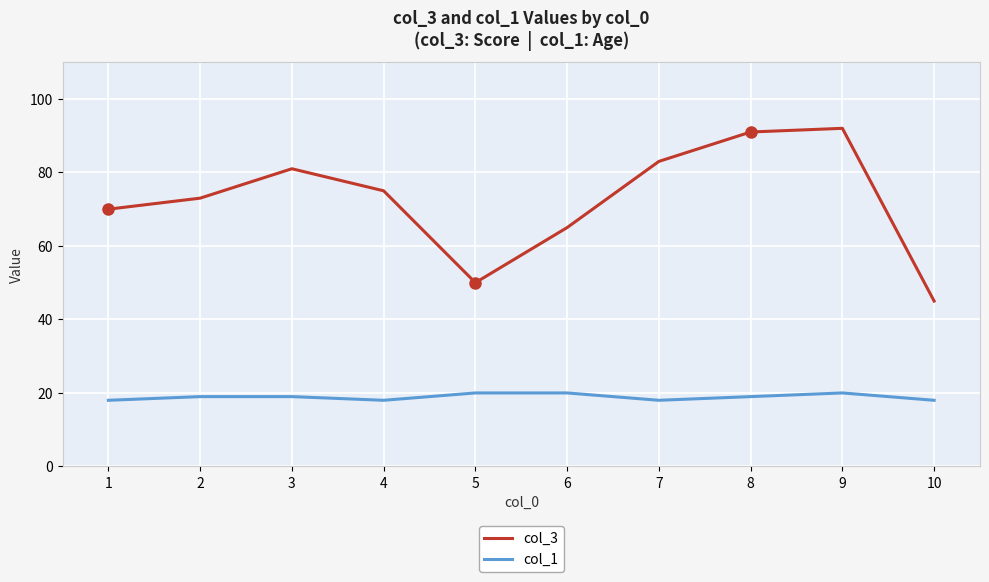

List the series in order of their peak value, lowest first.

col_1, col_3